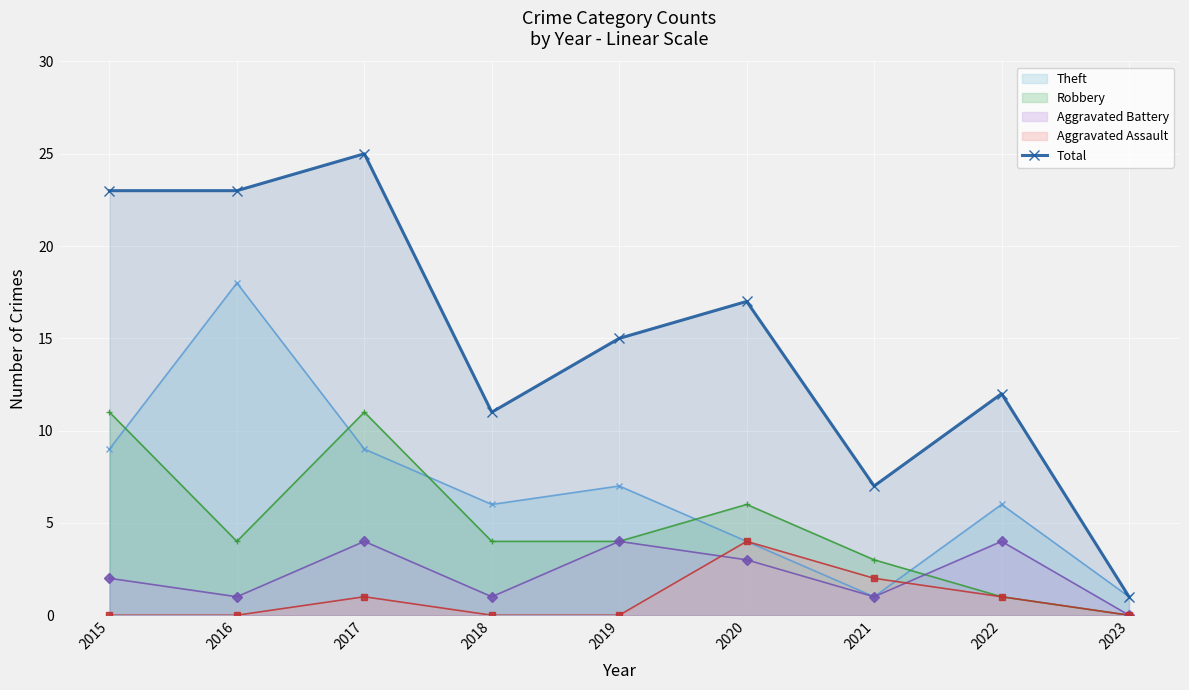

Reading left to right, list all the values displayed in this chart.

23	23	25	11	15	17	7	12	1